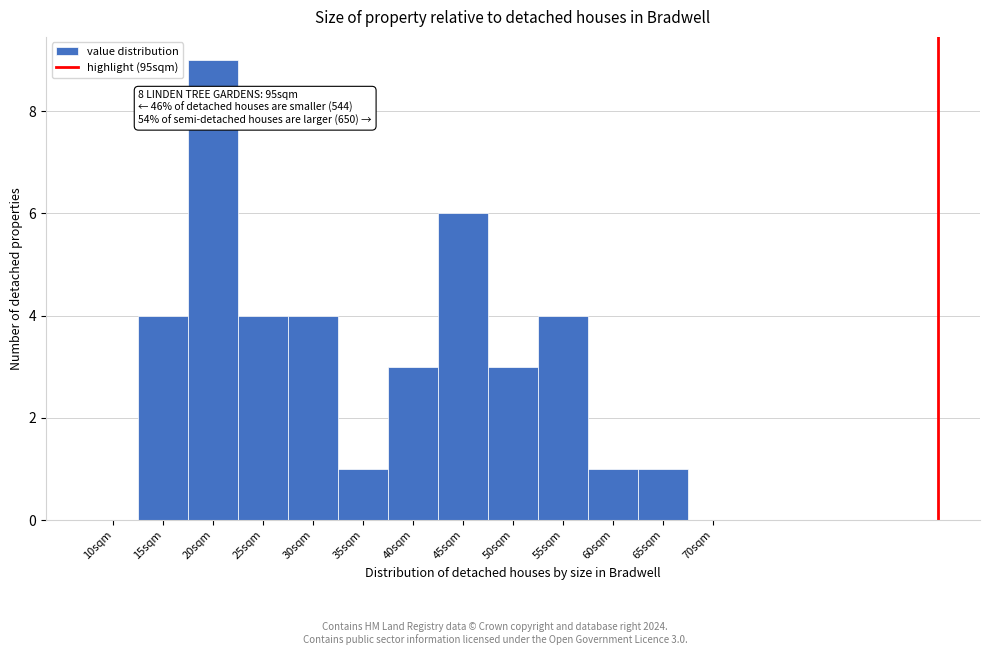

Reading left to right, list all the values displayed in this chart.

10sqm=0	15sqm=4	20sqm=9	25sqm=4	30sqm=4	35sqm=1	40sqm=3	45sqm=6	50sqm=3	55sqm=4	60sqm=1	65sqm=1	70sqm=0